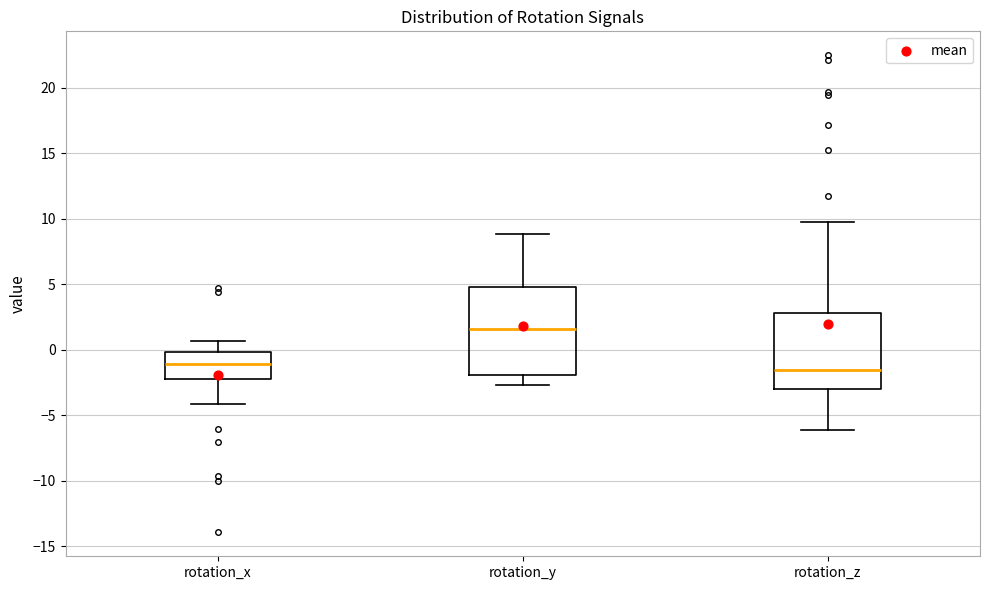

Reading left to right, read every box against the y-axis: the position of its median line, the range the box covers, and the ends of its whiskers. The values are not printed on the chart, so give them approximately, as read against the axis.

rotation_x: median -1.0, box -2.0 to 0.0, whiskers -4.0 to 0.5
rotation_y: median 1.5, box -2.0 to 5.0, whiskers -2.5 to 9.0
rotation_z: median -1.5, box -3.0 to 3.0, whiskers -6.0 to 9.5